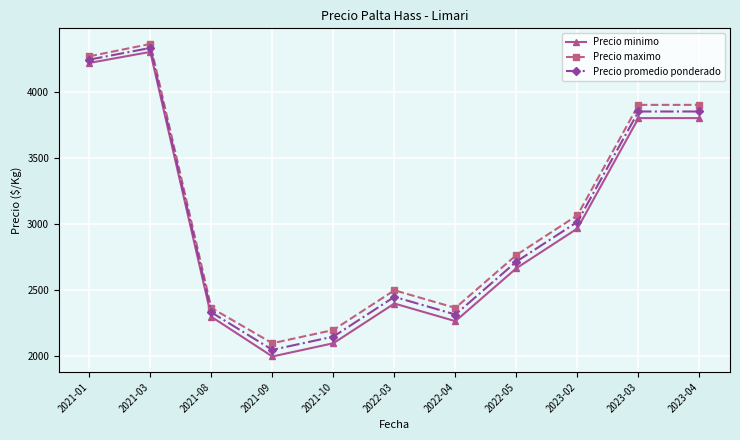

True or false: Precio promedio ponderado and Precio maximo cross at least once.

False